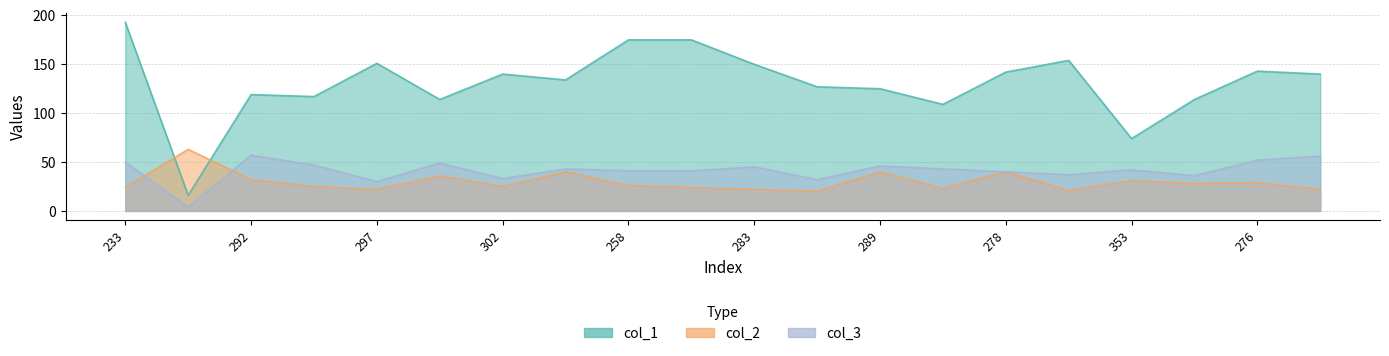

True or false: col_1 and col_3 intersect in this chart.

False